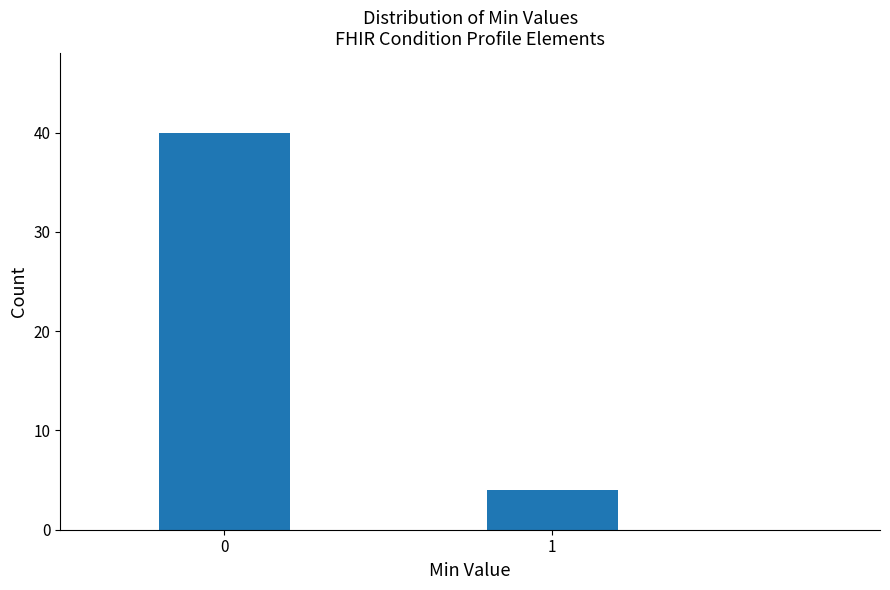

Reading right to left, what are all the values shown in this chart?

1=4	0=40